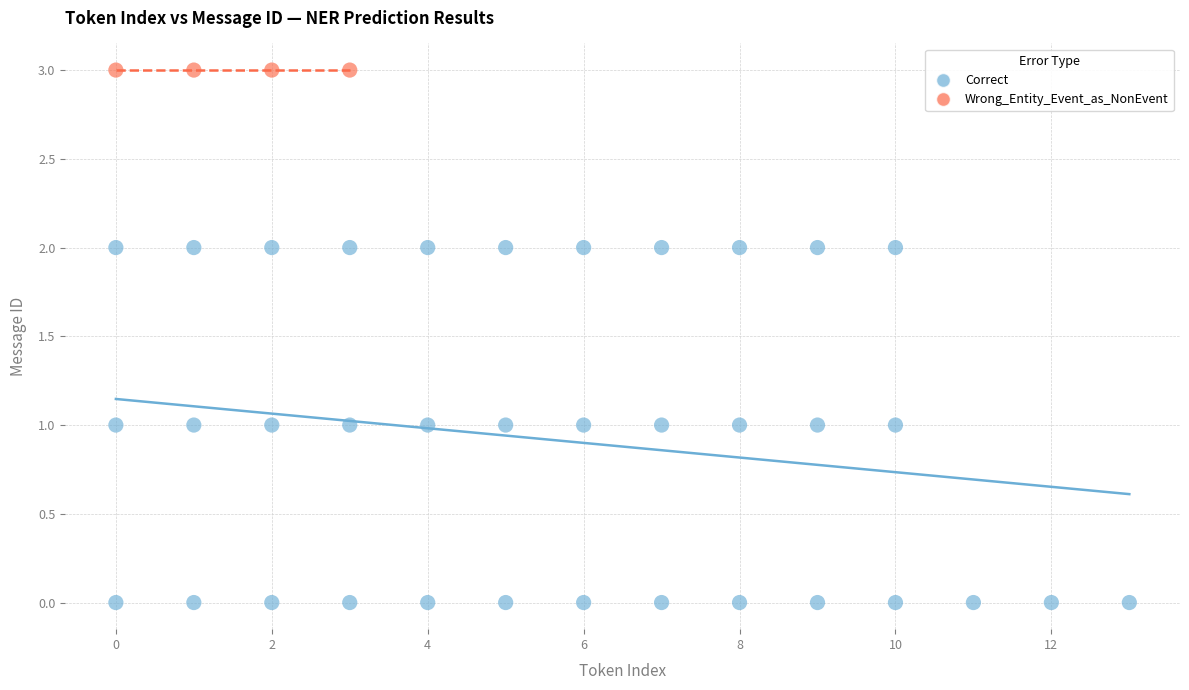

Which series reaches the maximum Y coordinate?

Wrong_Entity_Event_as_NonEvent